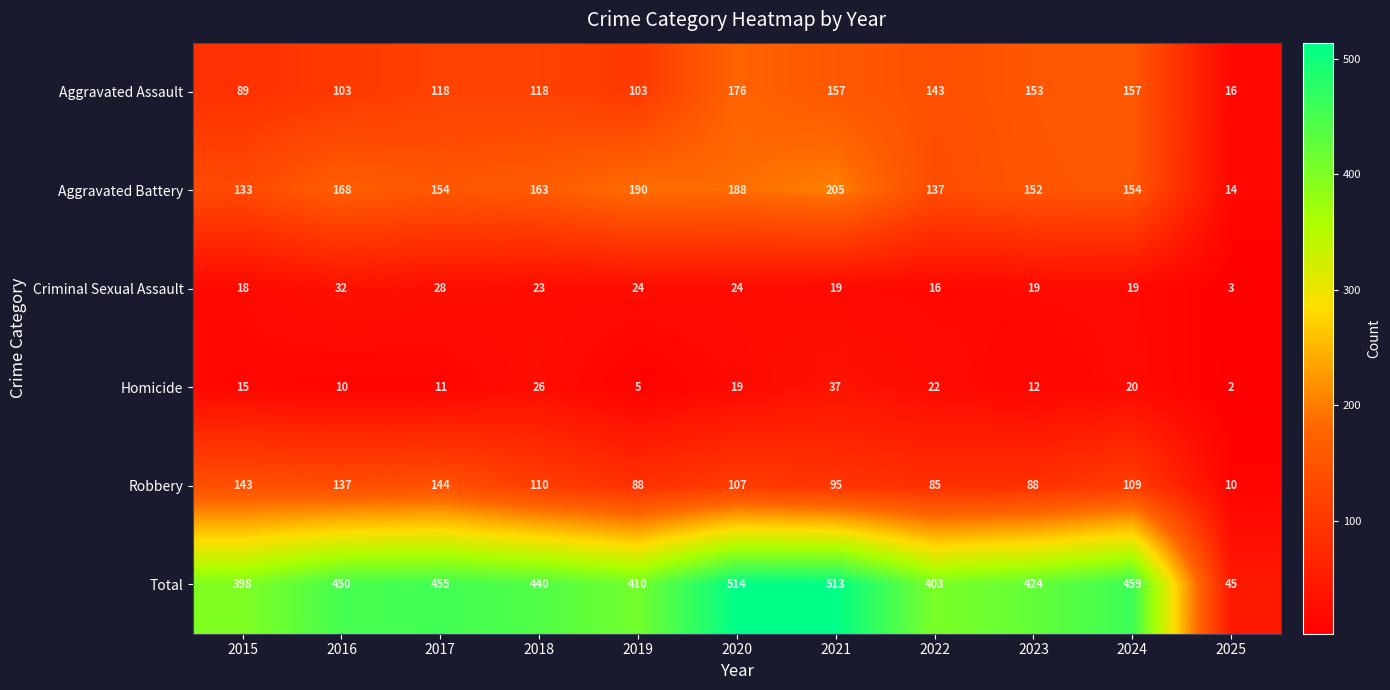

The Robbery series shows 147 at 2019. True or false?

False